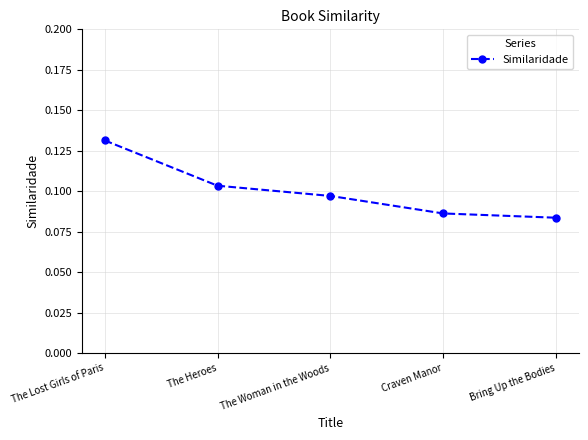

Is it true that the value at Craven Manor is 0.0?

False